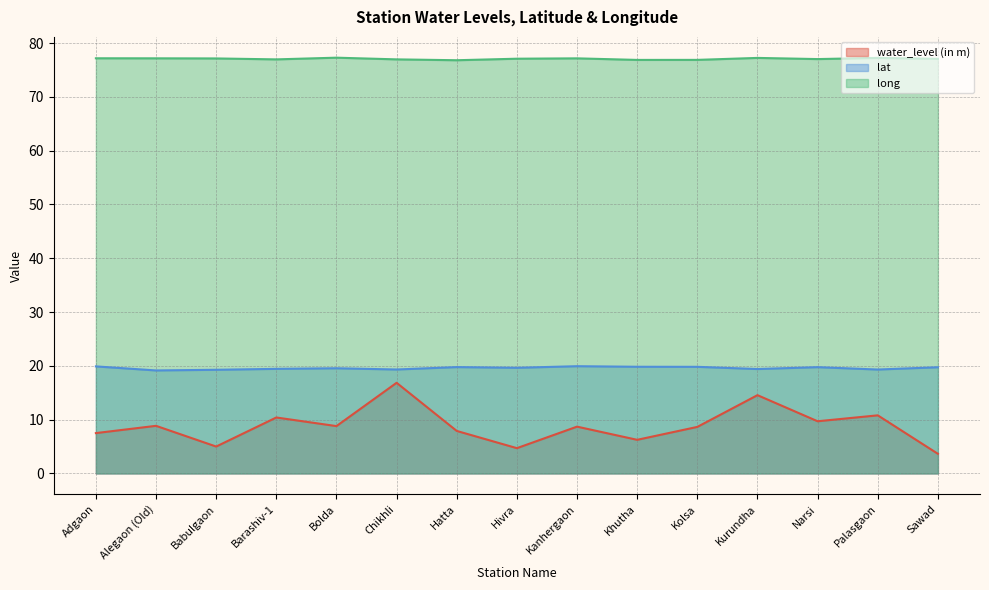

What position from the left is Narsi?

13